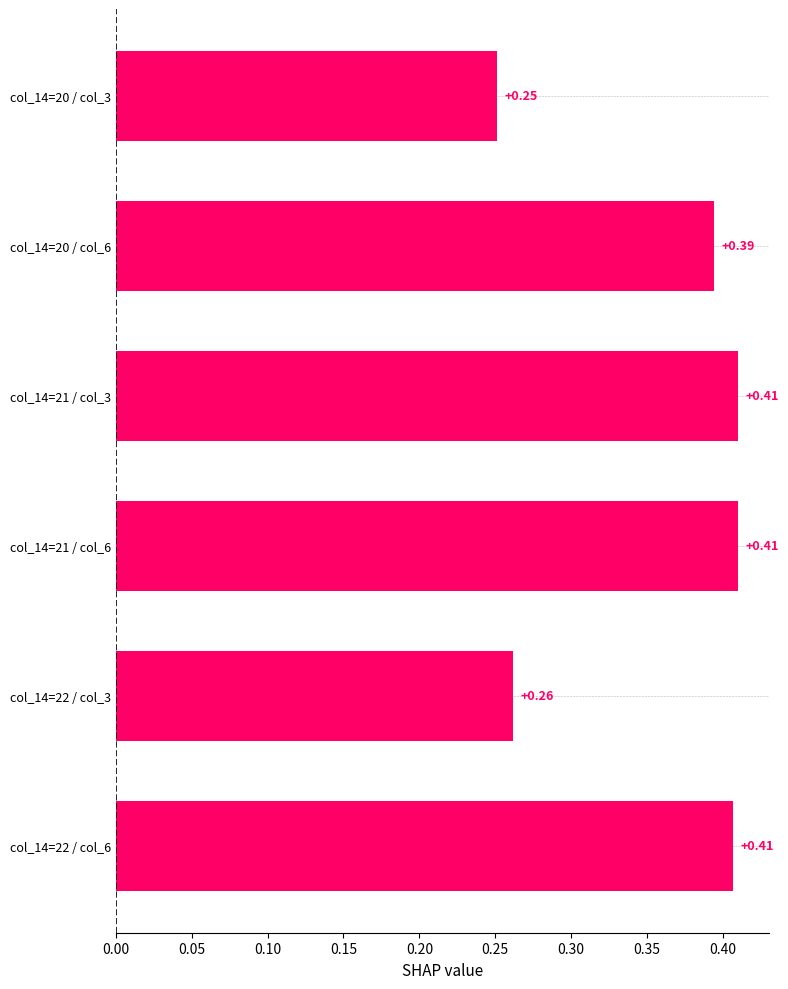

What is the change in value from col_14=22 / col_3 to col_14=20 / col_6?

+0.1